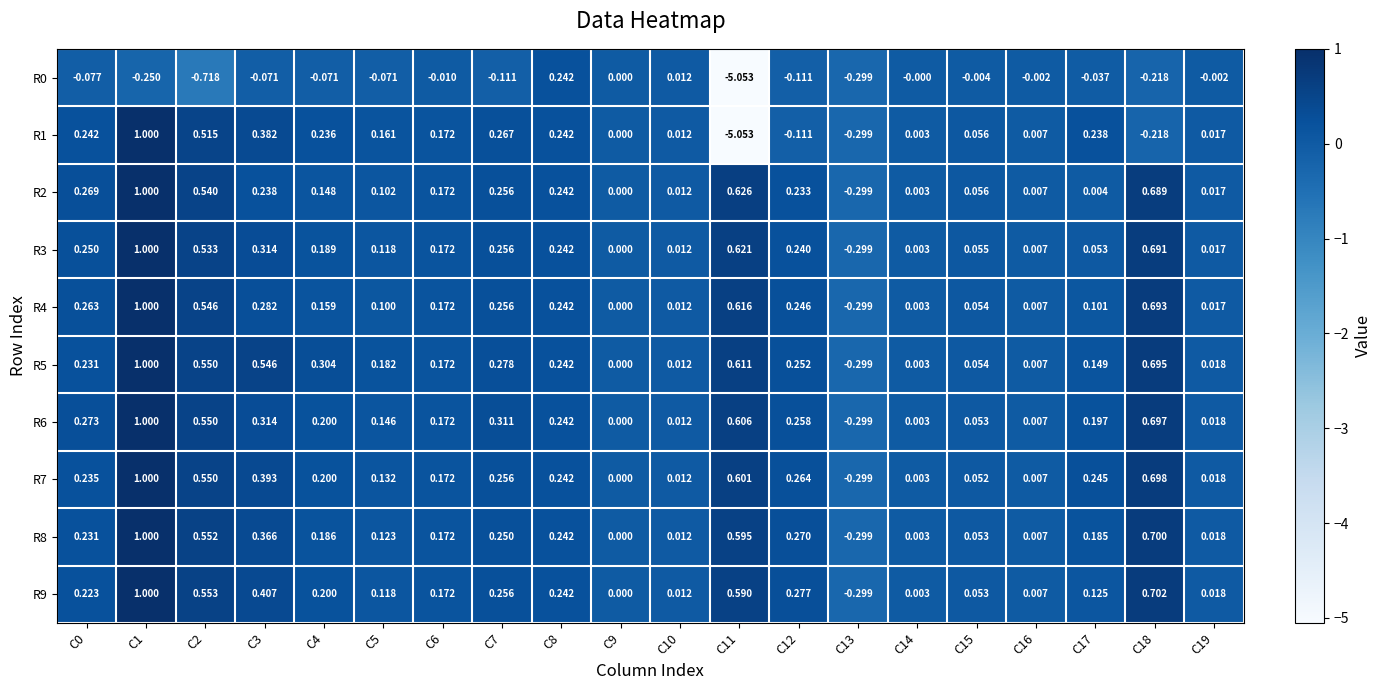

Is the value of R8 at C4 greater than the value of R2 at C5?

Yes